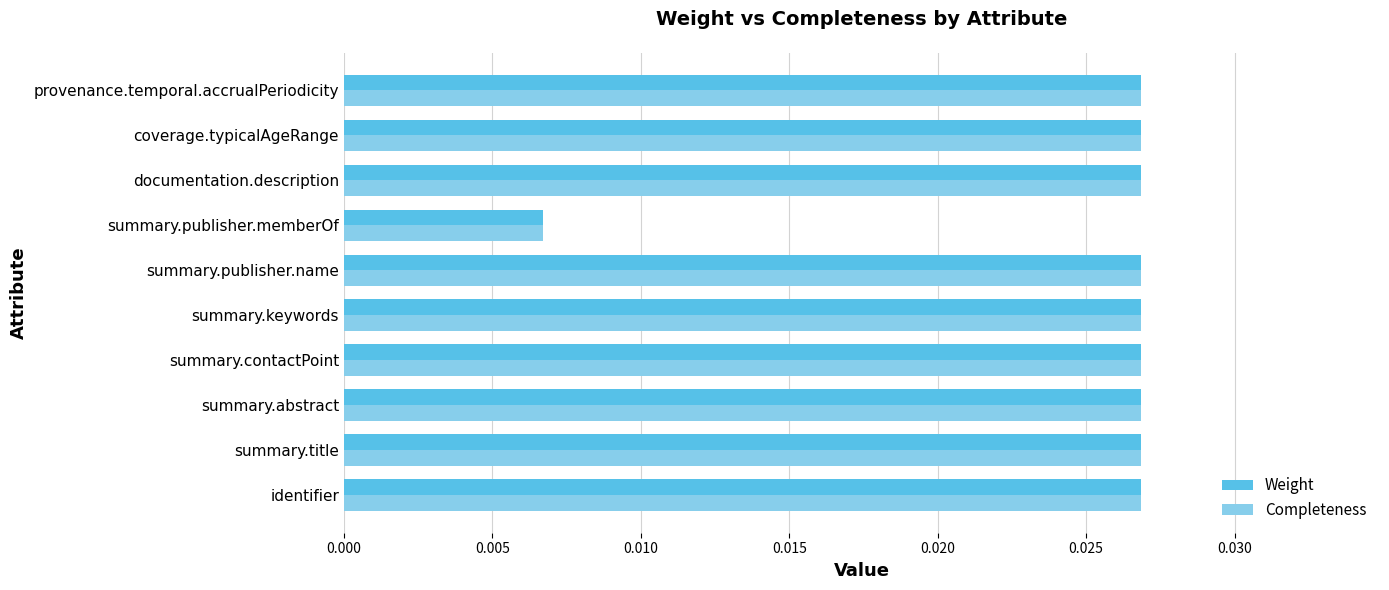

Which category has the lowest value across all series?

summary.publisher.memberOf